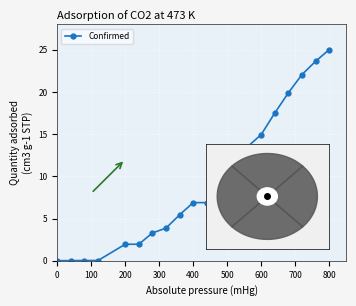

What is the average value?

9.3